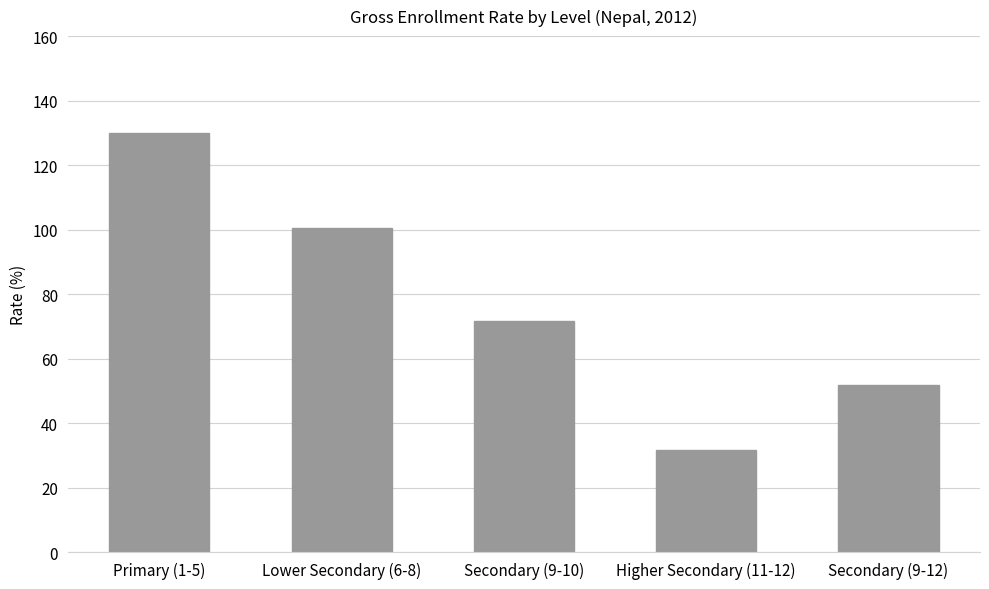

Count the number of data series in this chart.

1